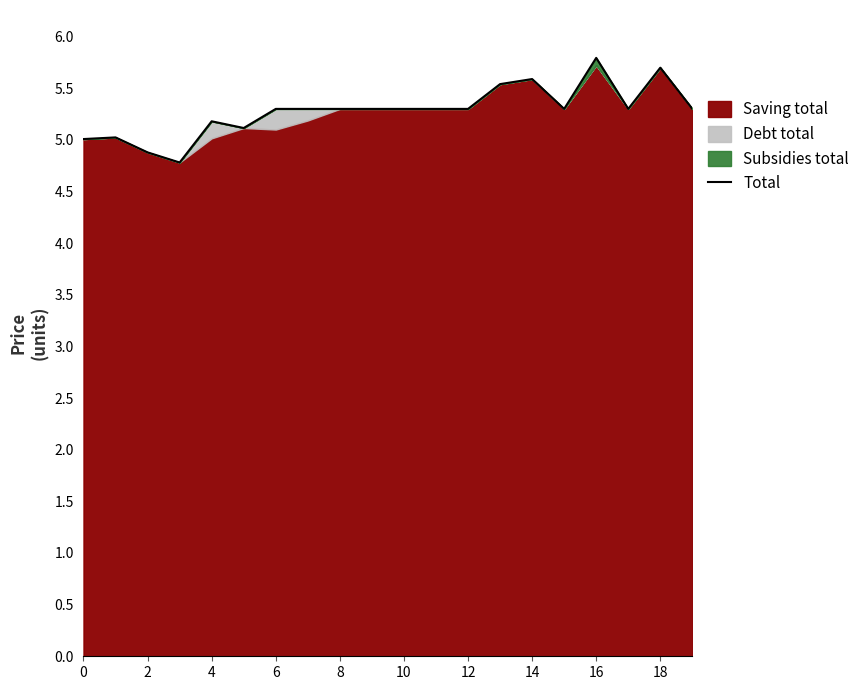

What is the maximum value for Total?

5.8